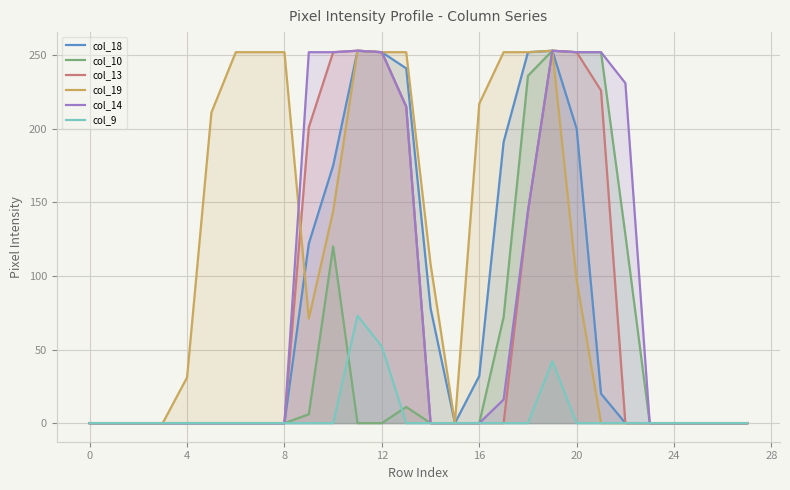

The value of col_9 at 20 is 0. True or false?

True